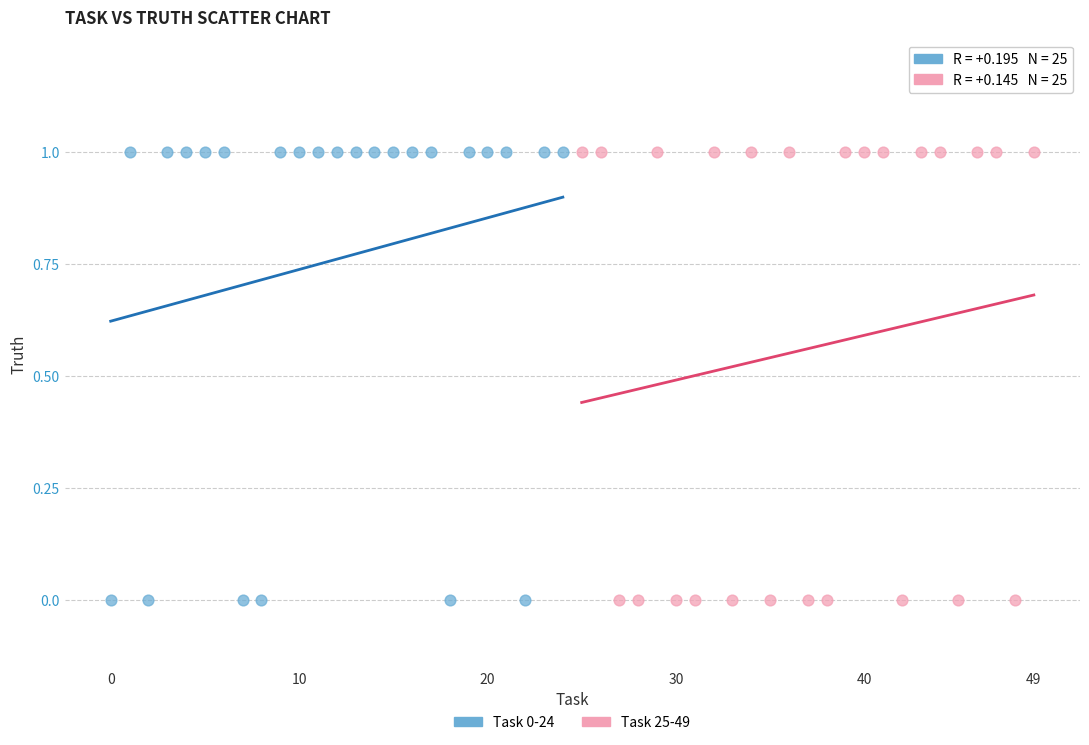

What are all the series names shown in the legend?

Task 0-24, Task 25-49